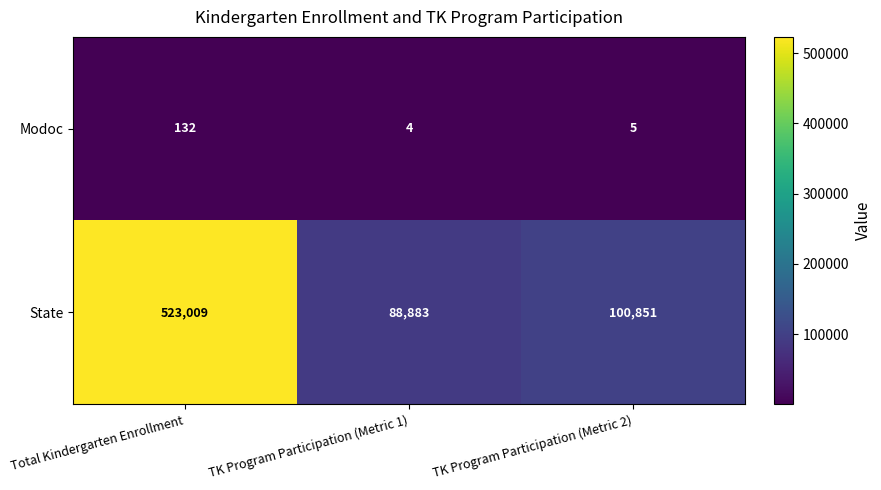

What is the sum of all State values?

712743